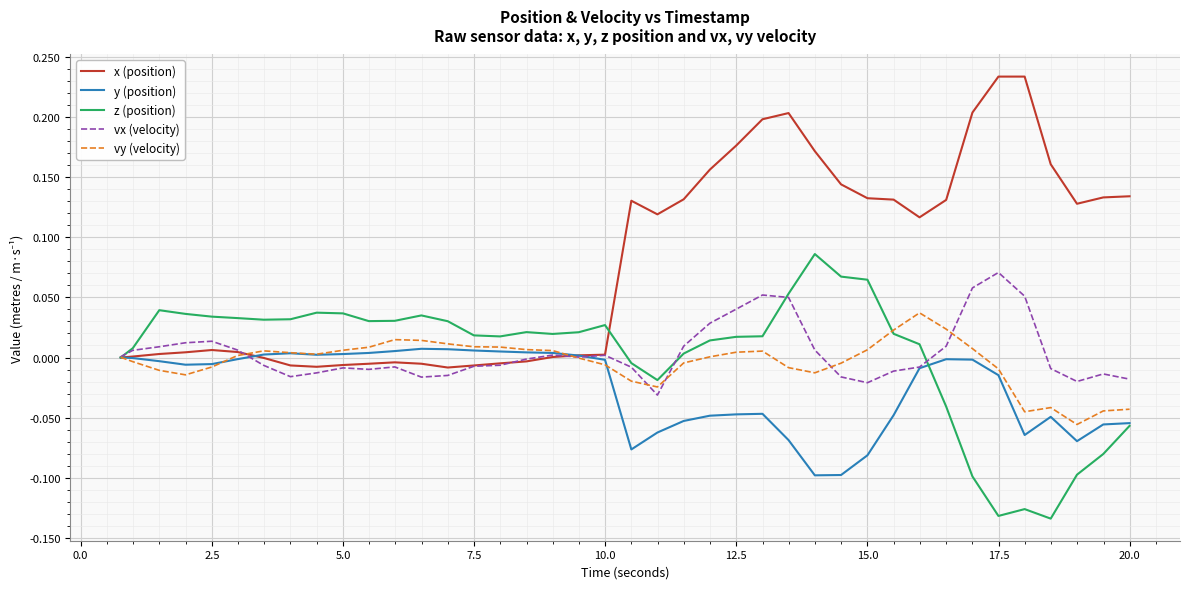

Which series has the largest total across all categories?

x (position)